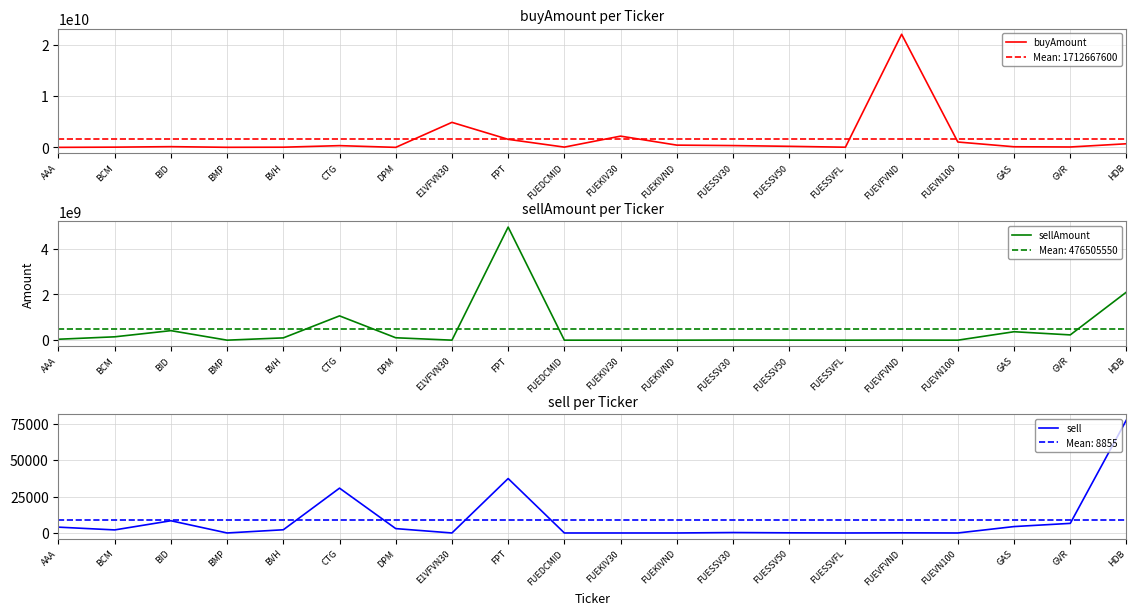

How many series are shown in this chart?

3